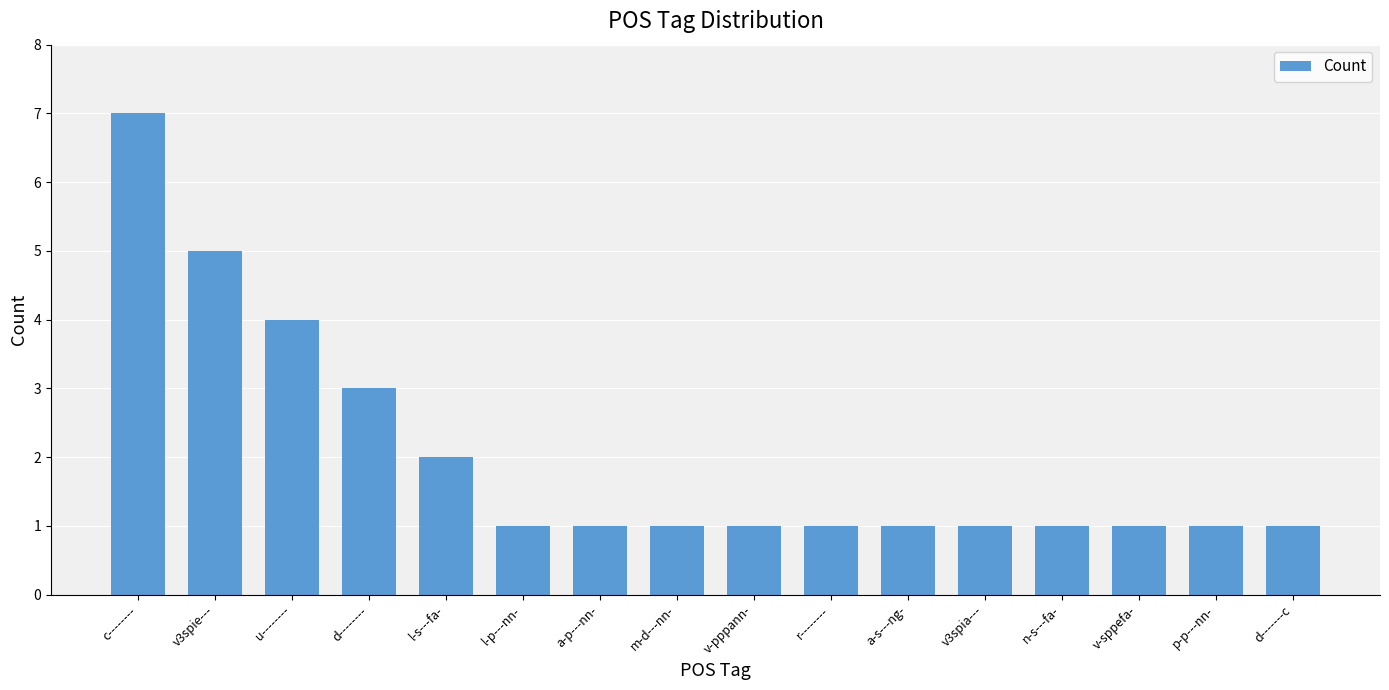

How many bars are there in total?

16